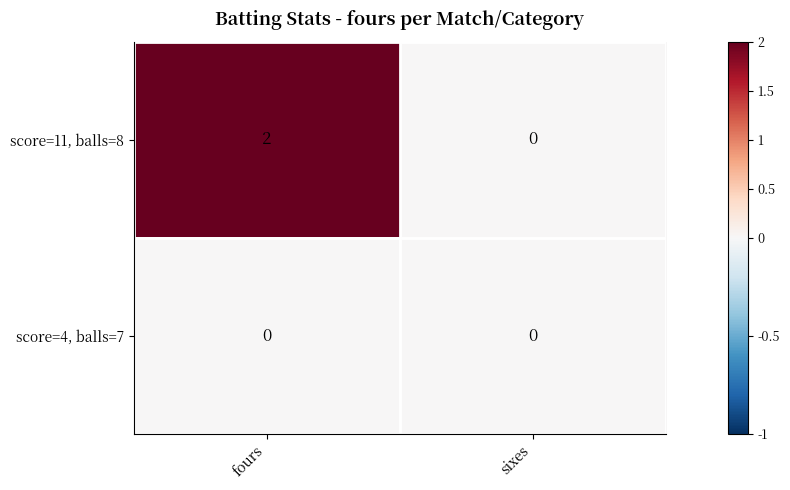

True or false: score=11, balls=8 has a value of 2 at fours.

True